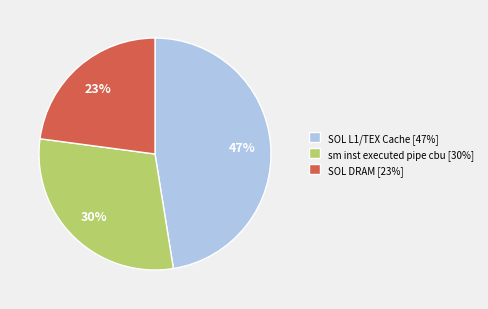

Is the sum of SOL L1/TEX Cache [47%] and sm inst executed pipe cbu [30%] greater than half?

Yes